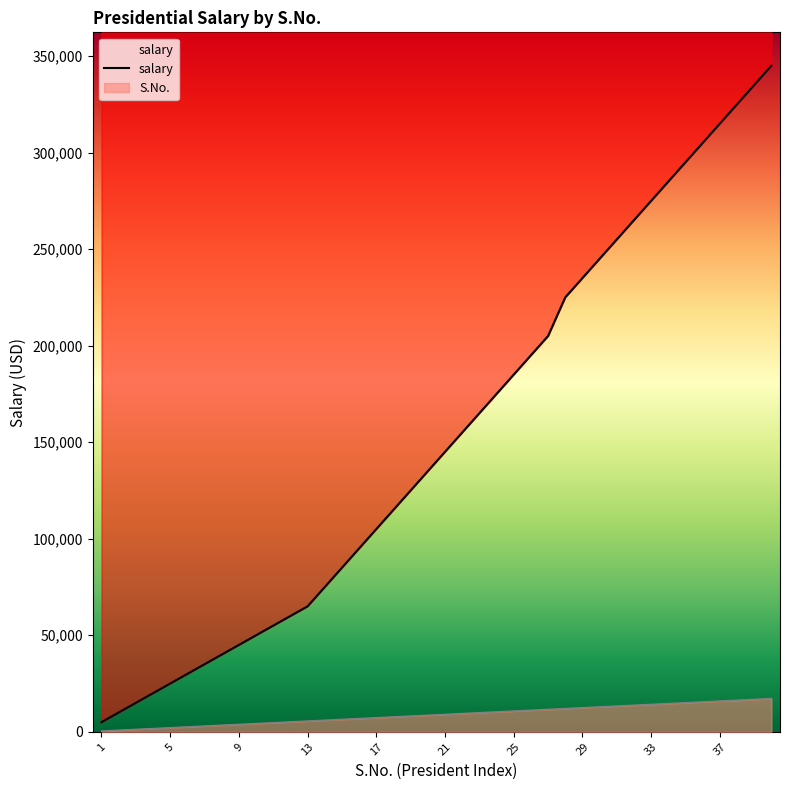

What is the minimum value shown in the chart?

431.2